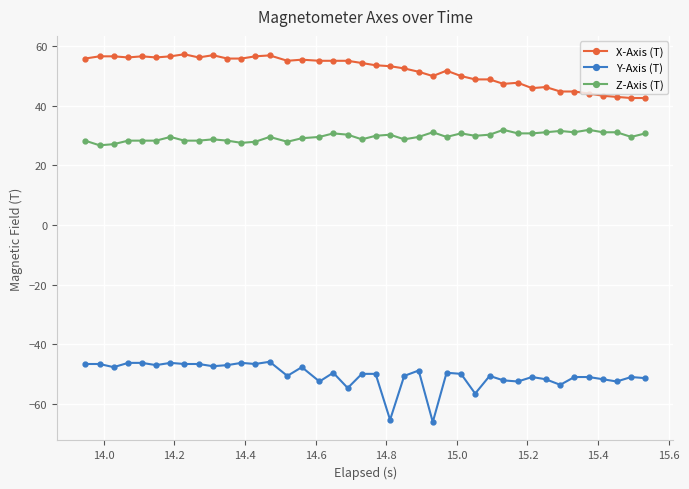

What is the difference between the second highest and minimum values in the X-Axis (T) series?

14.4